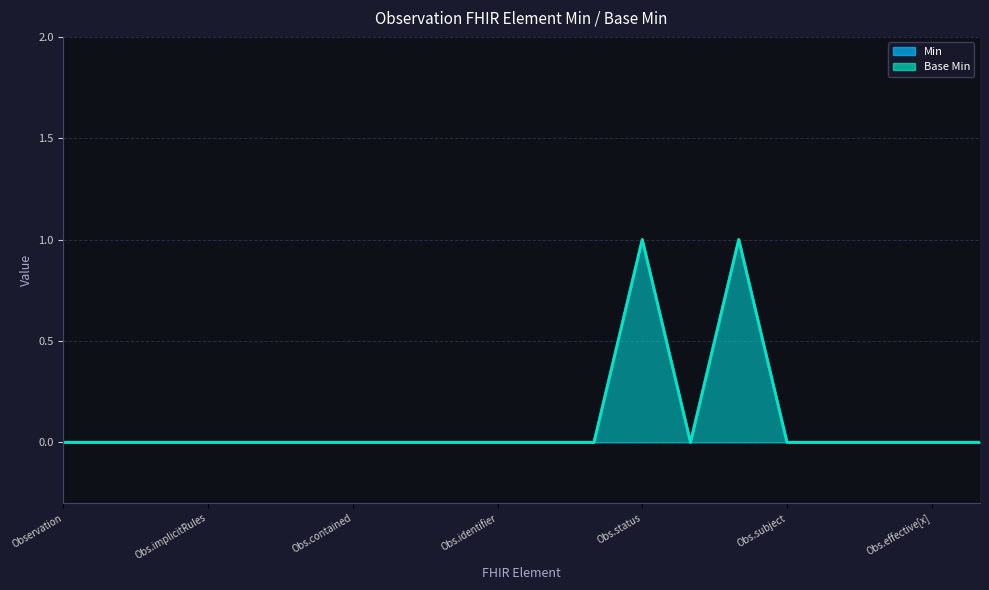

What is the value of the Min point at the 13th from the left?

1